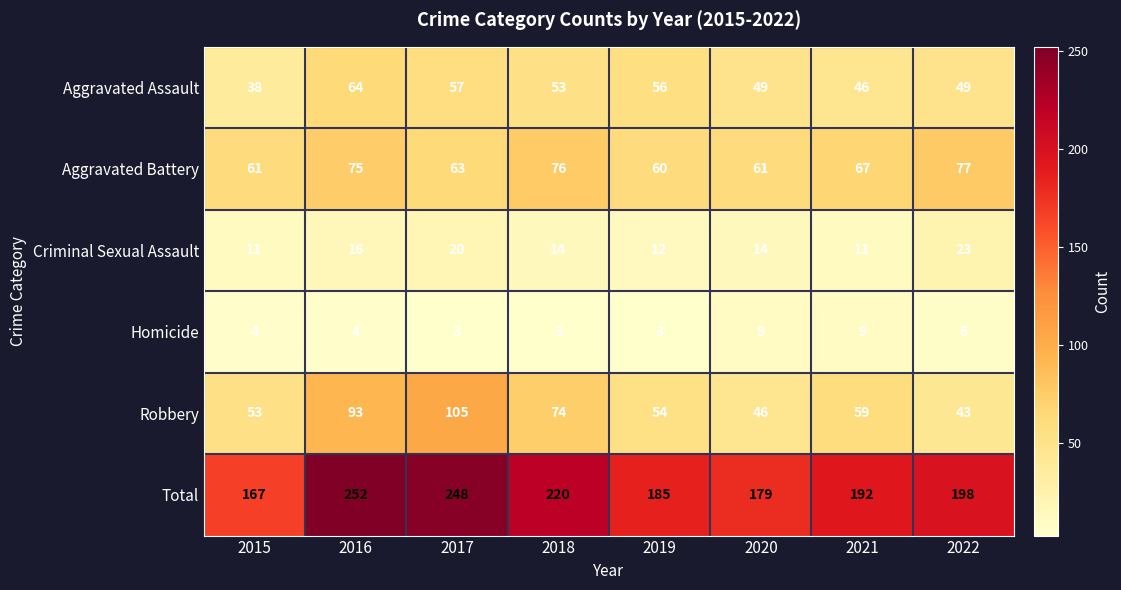

What is the difference between the second highest and second lowest values in the Homicide series?

6